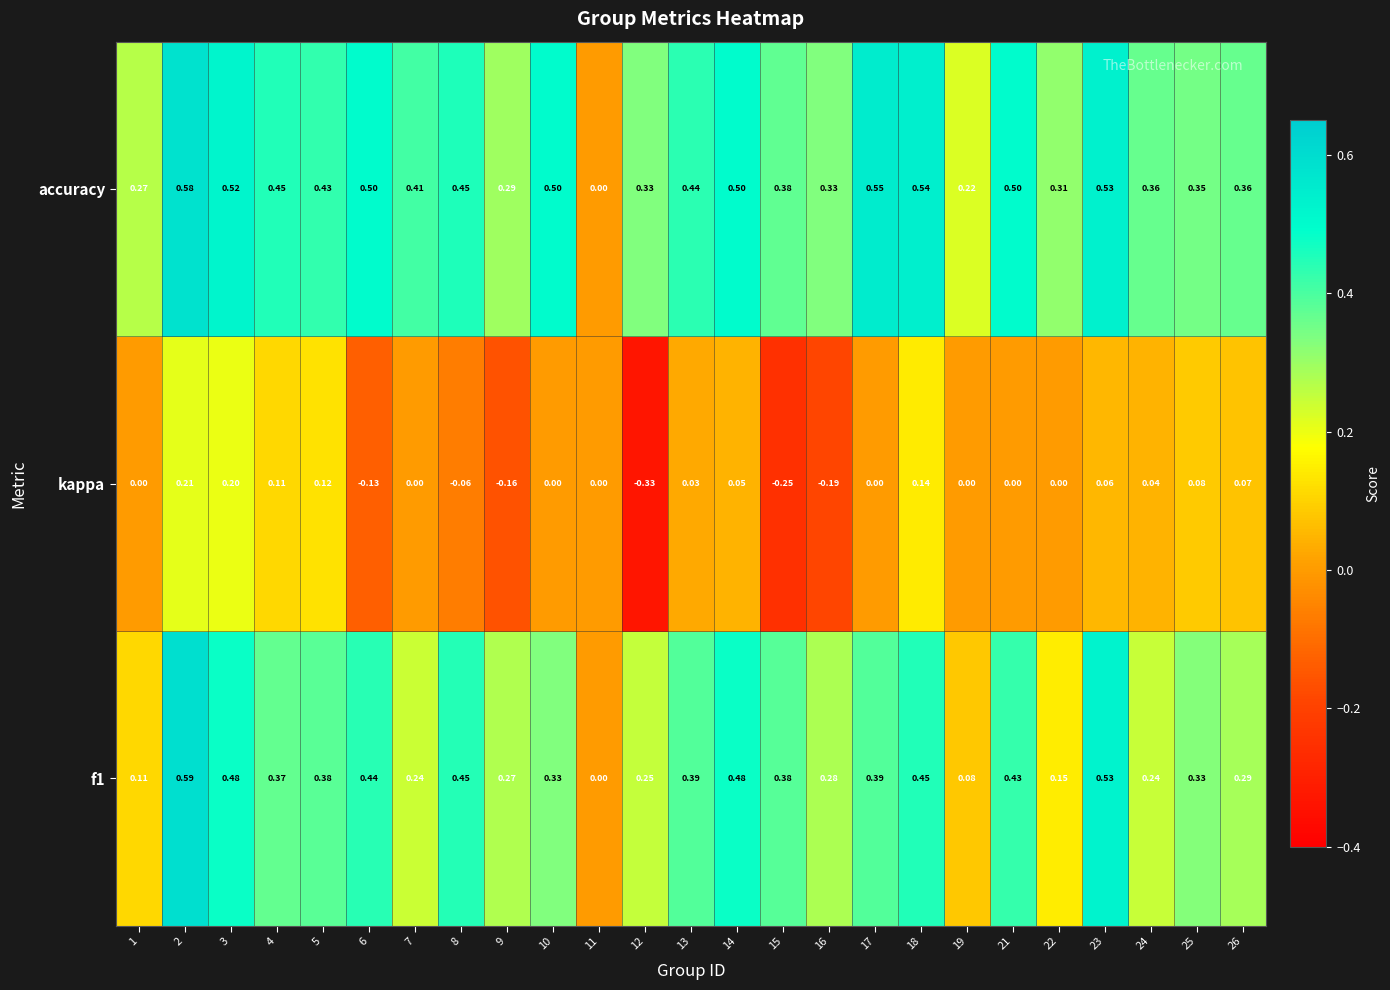

Which series has the largest total across all categories?

accuracy